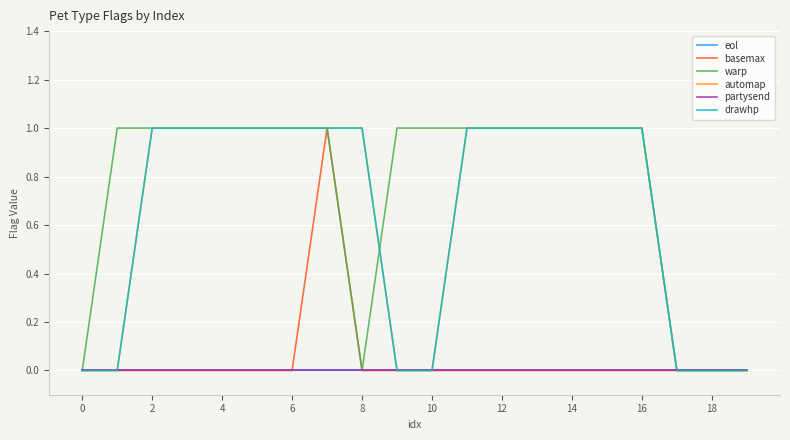

Does the chart display data point markers on the line(s)?

No